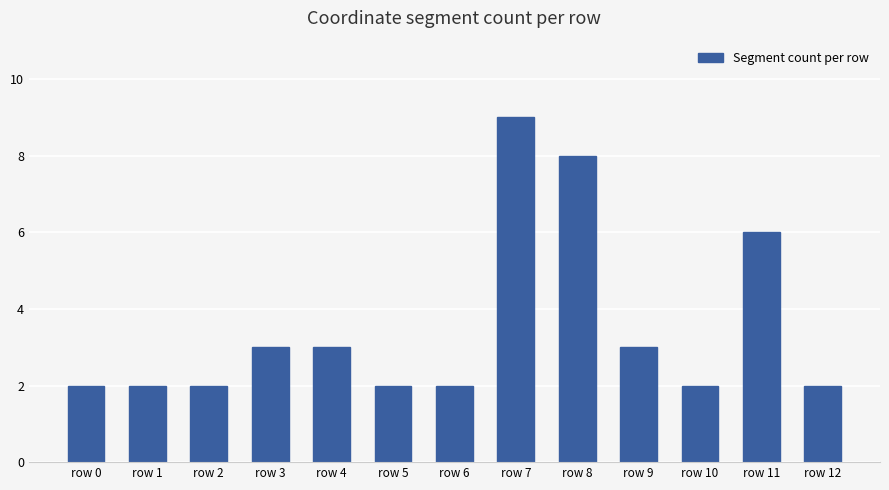

Reading right to left, extract all data points from this chart.

row 12=2	row 11=6	row 10=2	row 9=3	row 8=8	row 7=9	row 6=2	row 5=2	row 4=3	row 3=3	row 2=2	row 1=2	row 0=2